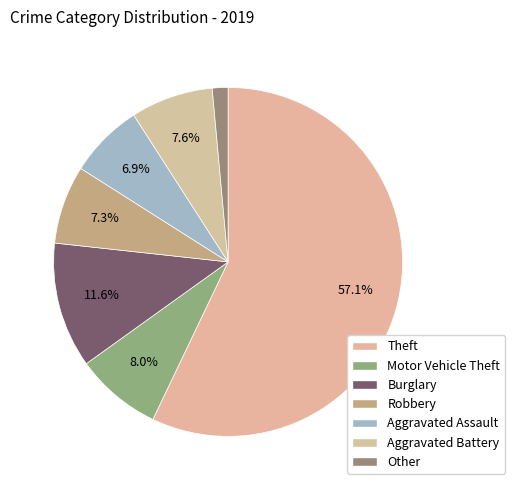

How many slices are in this pie chart?

7